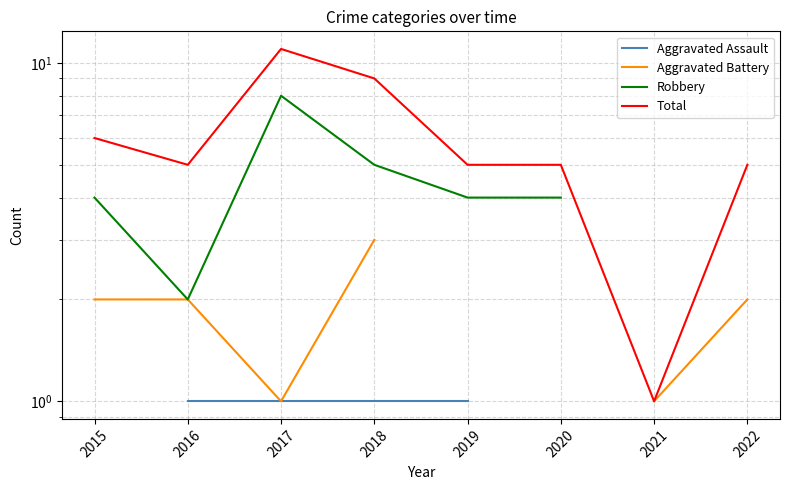

Which series changed the most between 2017 and 2020?

Total